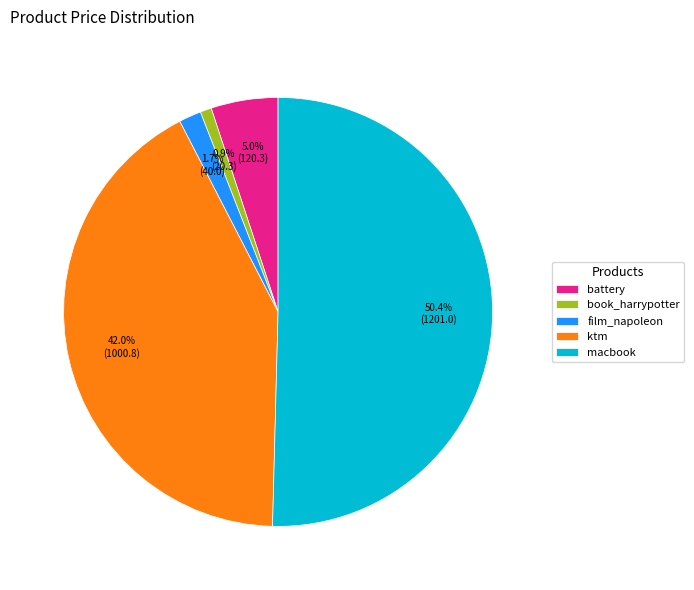

Which category has the smallest portion of the pie?

book_harrypotter